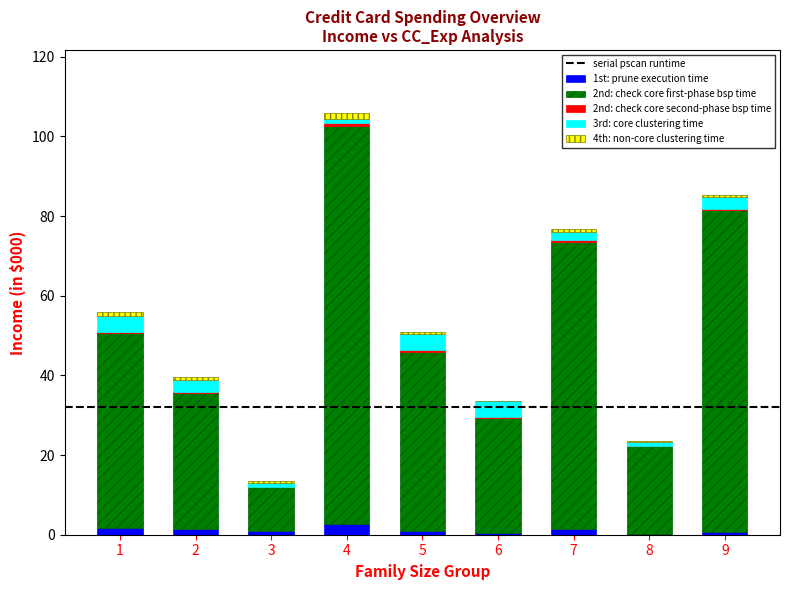

At which category is the sum across all series the highest?

4